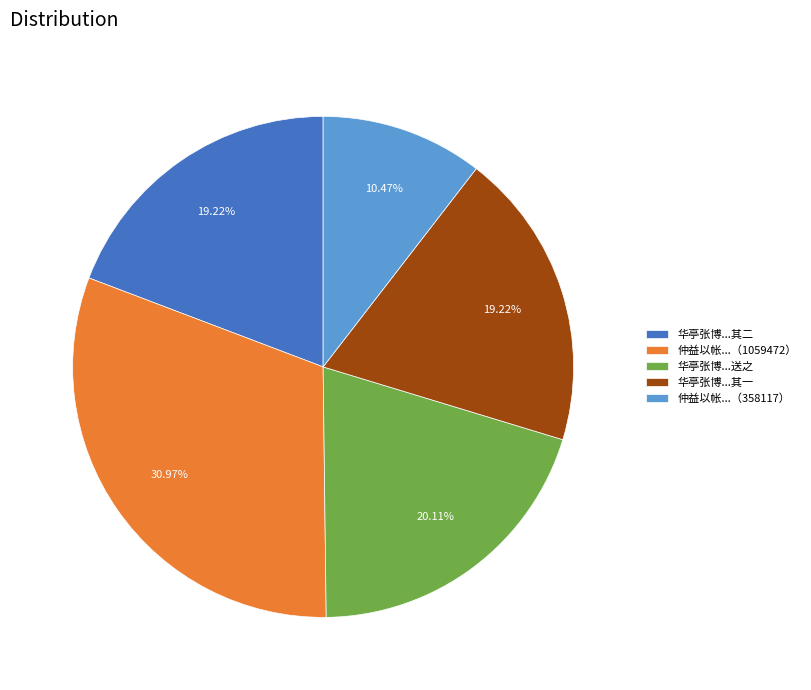

To the nearest percent, what is the difference between the largest and smallest slice percentages?

21%